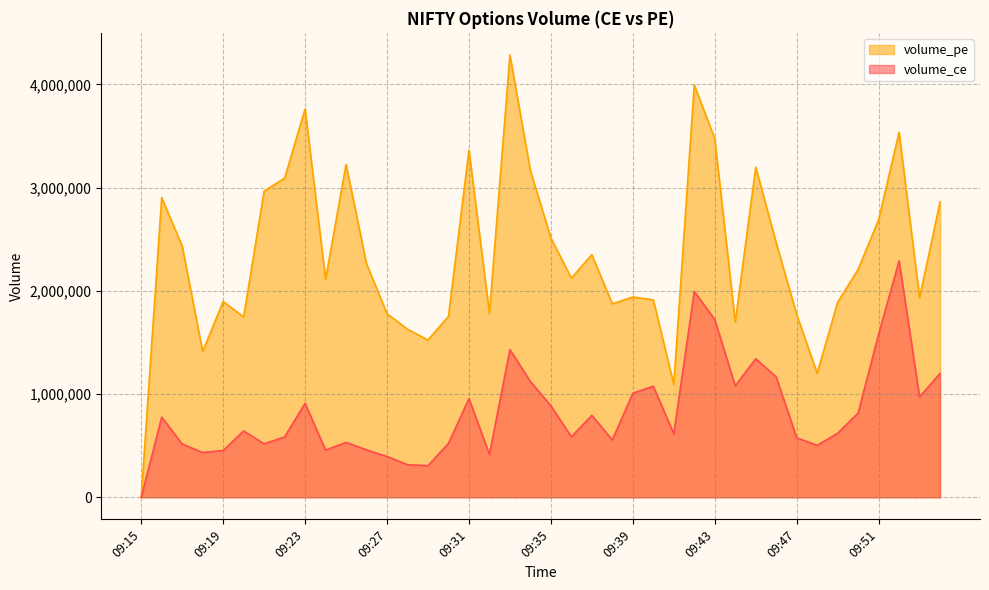

At 09:42, list the series in order from largest to smallest.

volume_pe, volume_ce